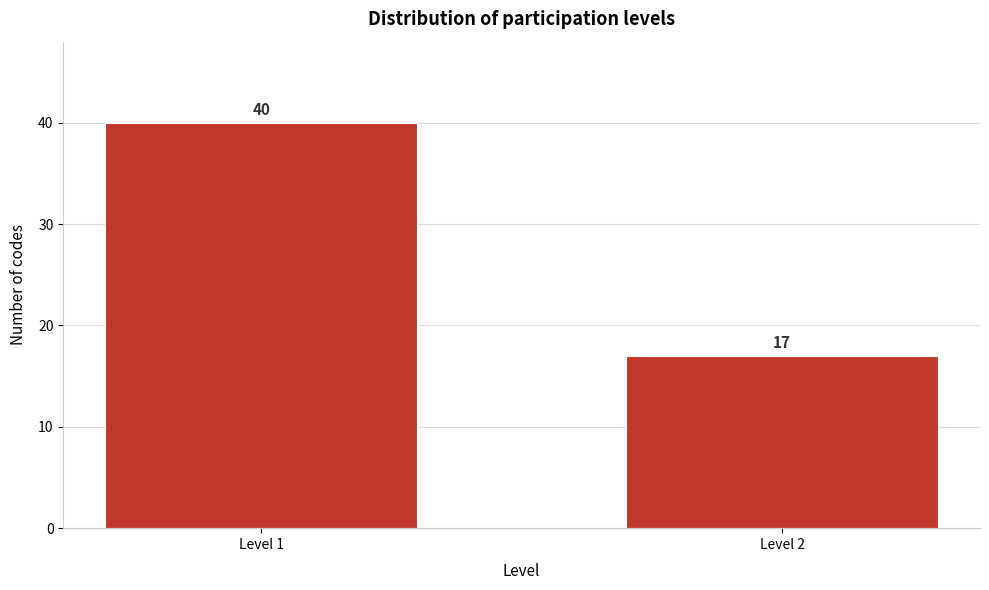

Reading left to right, extract all data points from this chart.

Level 1=40	Level 2=17